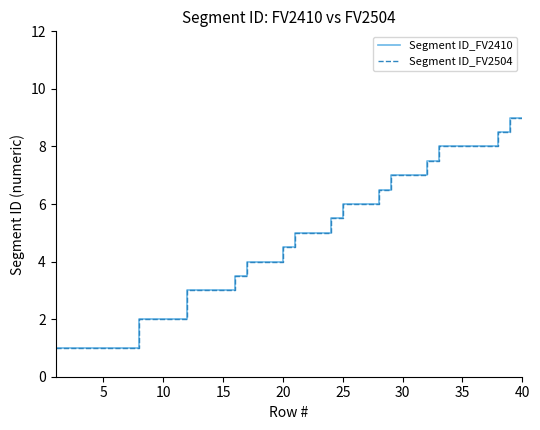

True or false: Segment ID_FV2504 has more than 0 interior local peaks.

False